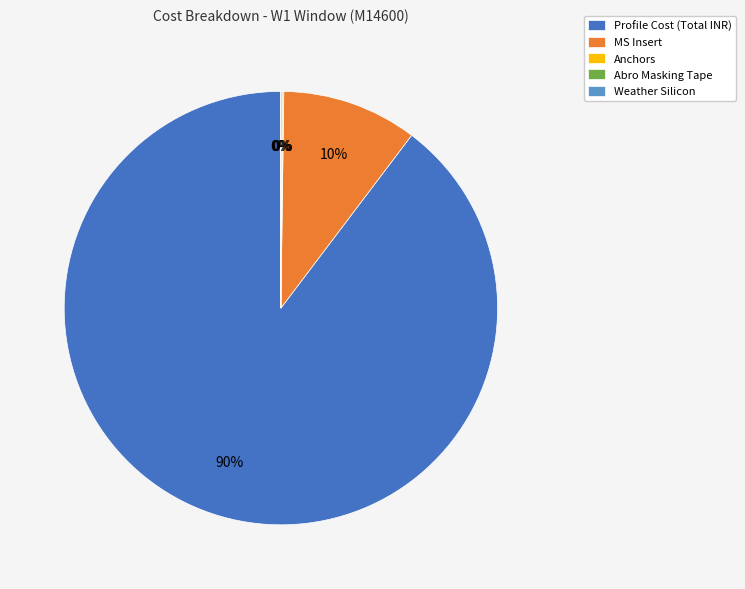

Is it true that MS Insert is 25% of the pie?

False